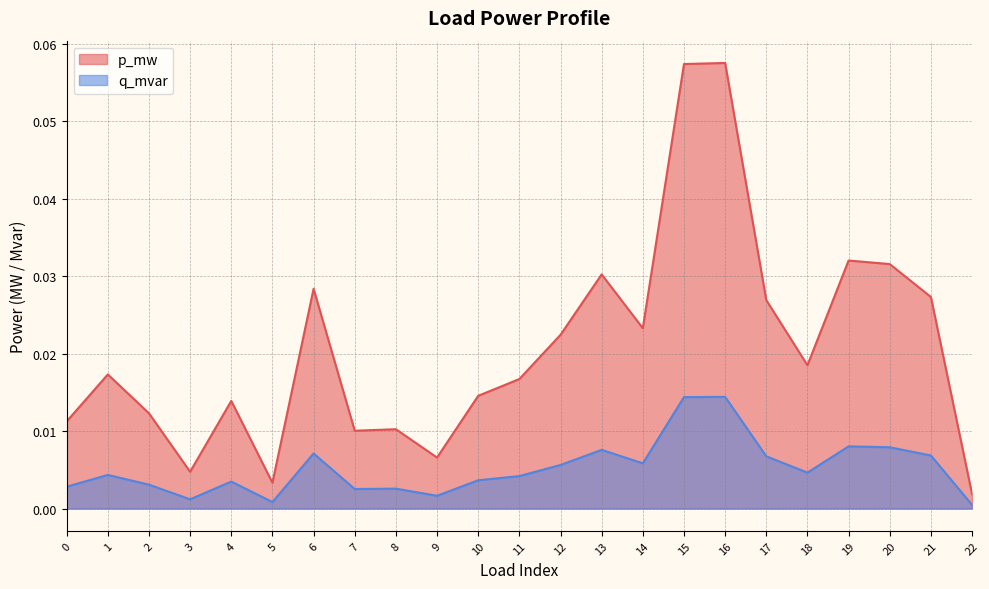

Between 21 and 22, which is larger?

21